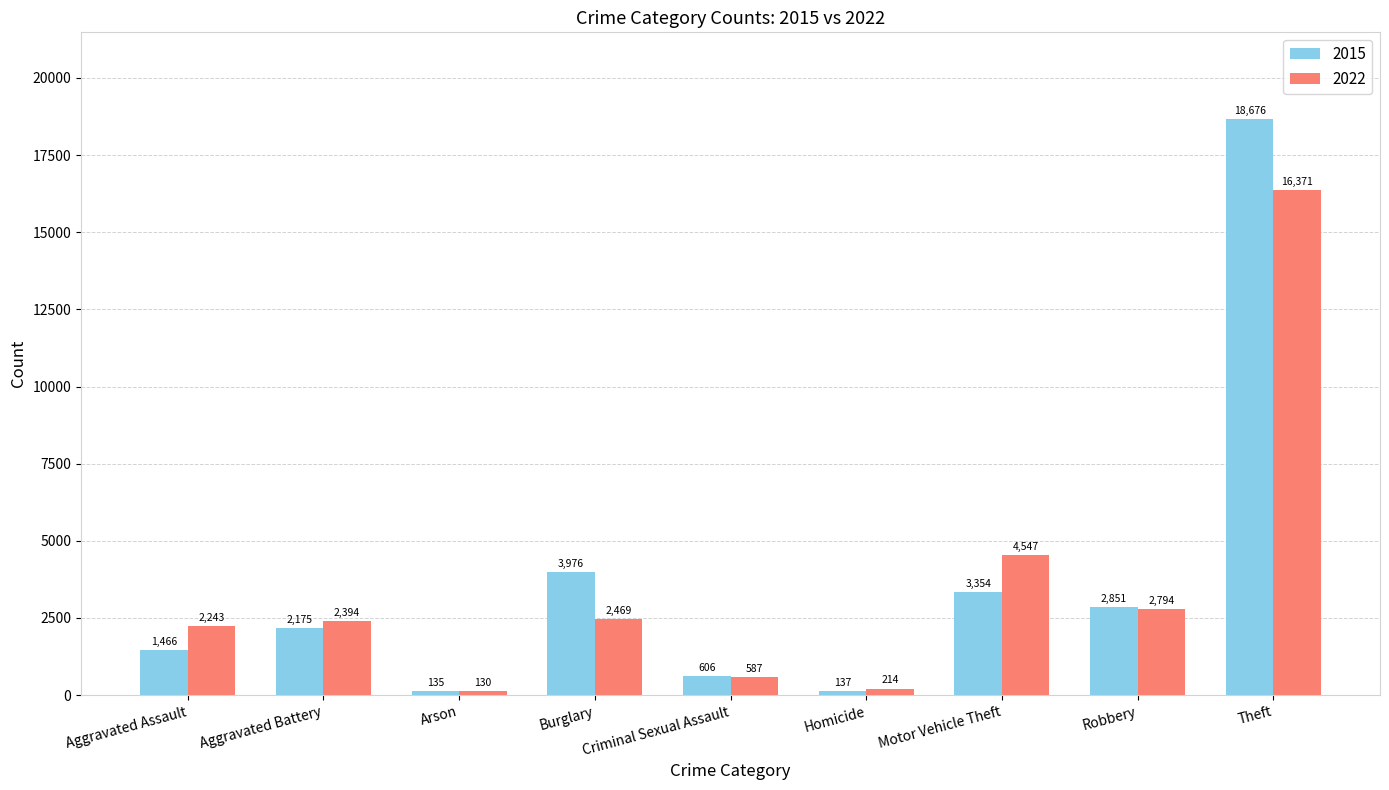

What is the value of the 2015 bar at the 7th from the left?

3354